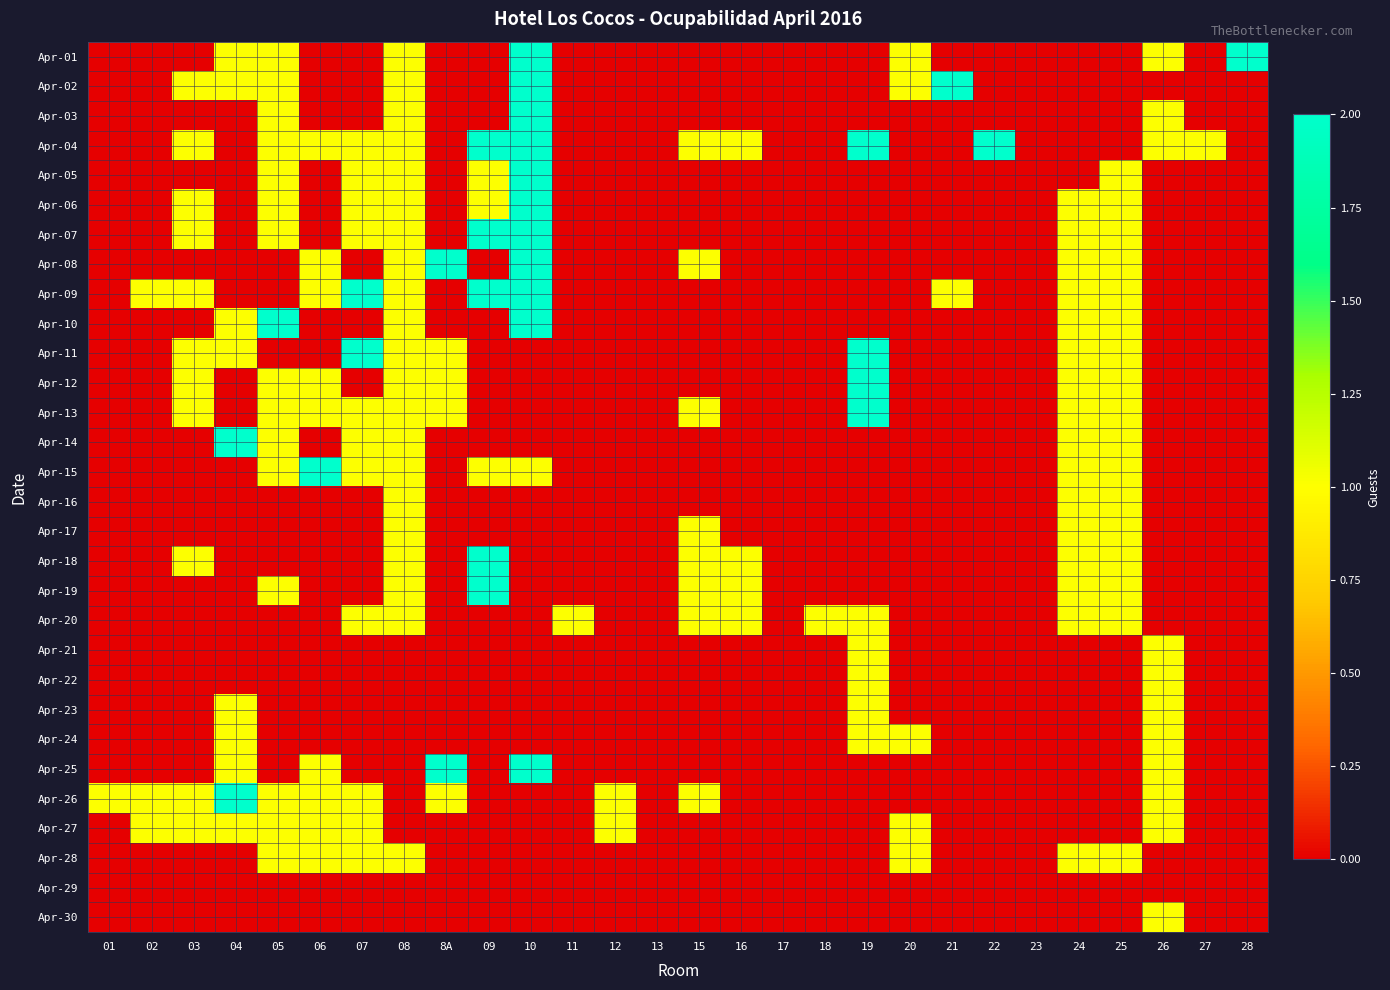

Which series has the widest spread of values?

Apr-01